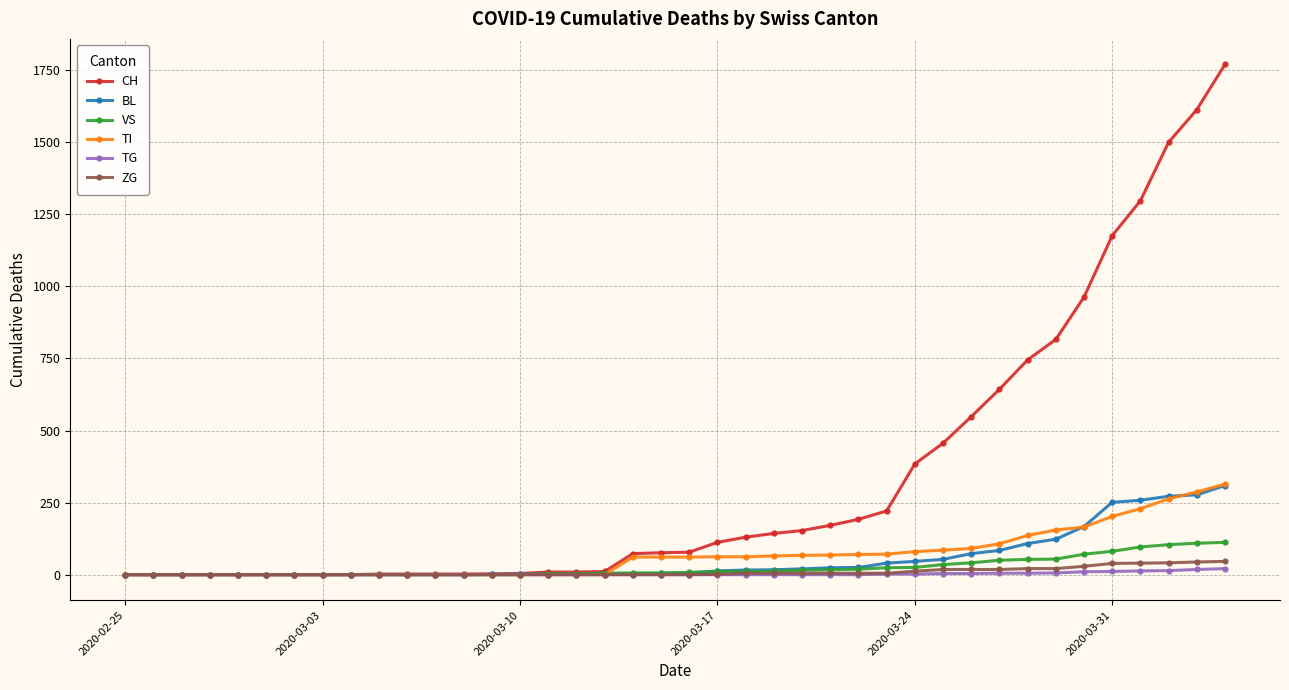

What is the difference between the second highest and minimum values in the VS series?

109